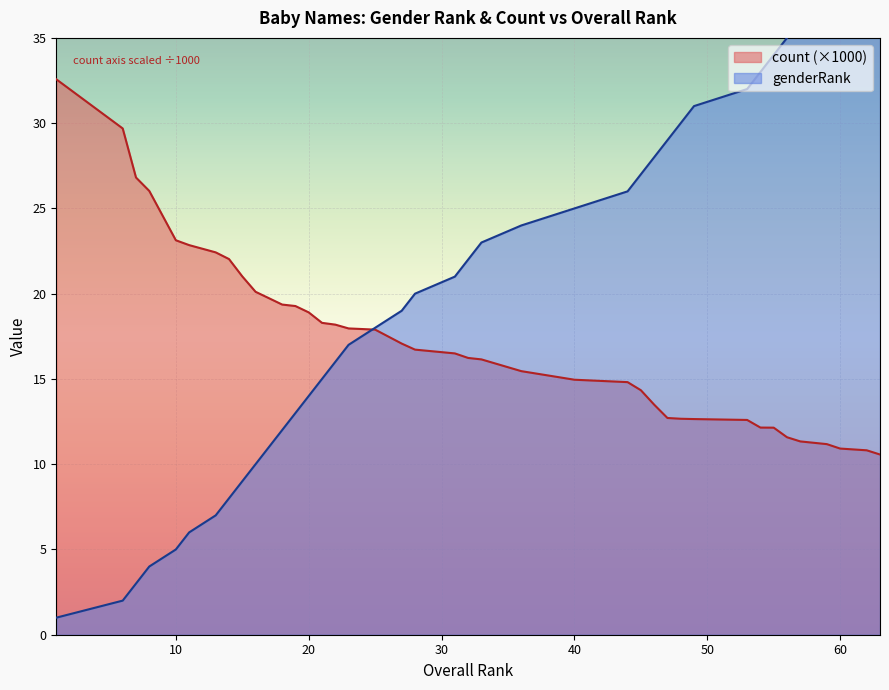

What is the maximum value for count (×1000)?

32.6